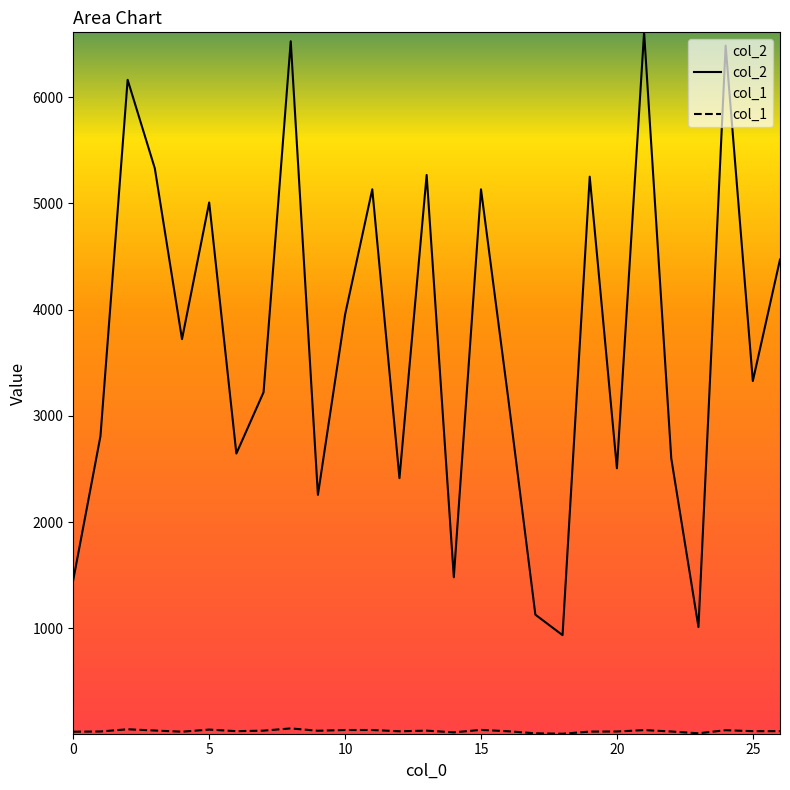

True or false: col_2 has a value of 2413 at 12.

True